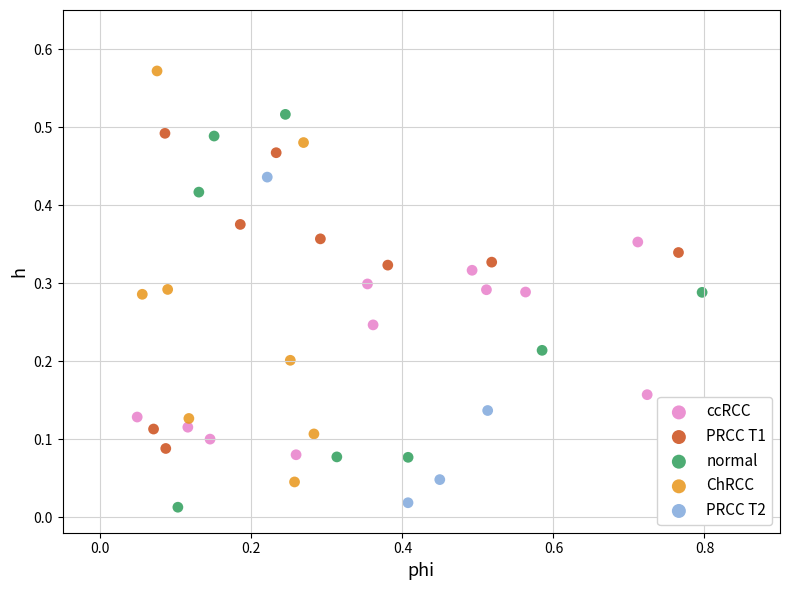

Which series has the largest Y range (max minus min)?

ChRCC